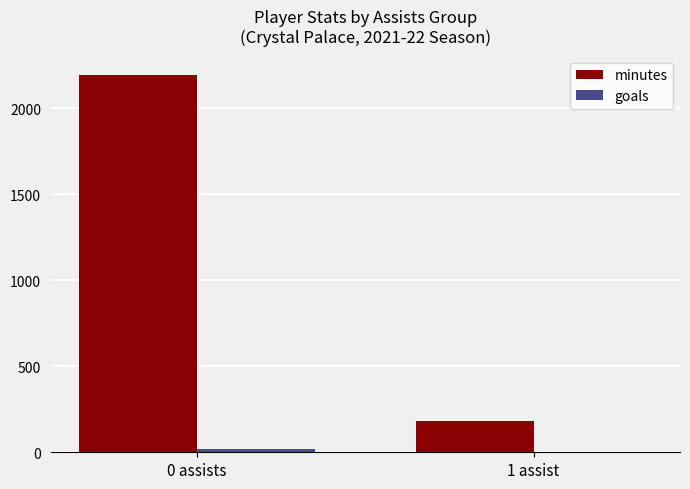

What is the sum of all minutes values?

2376